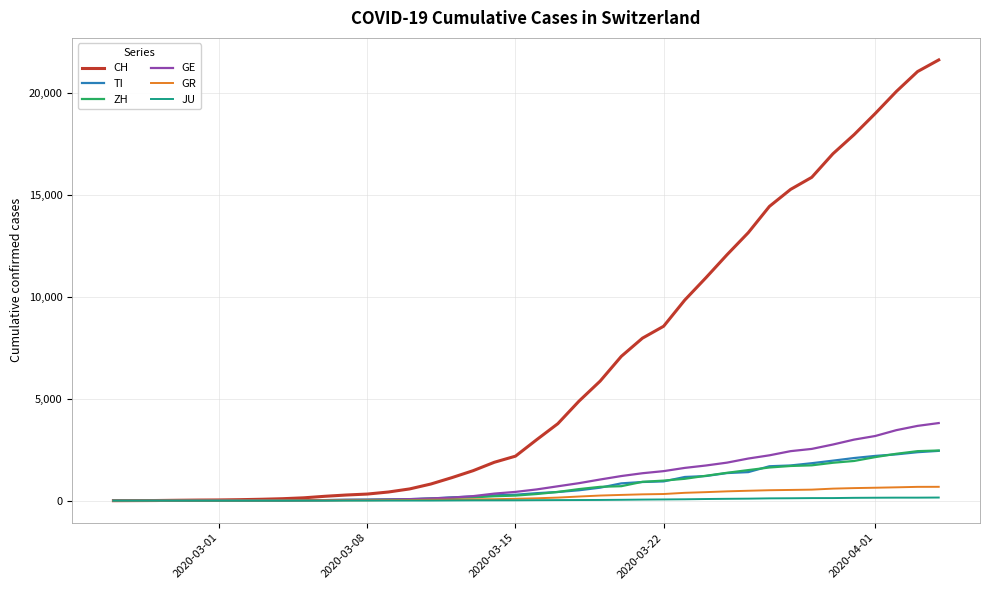

Which series has the largest total across all categories?

CH